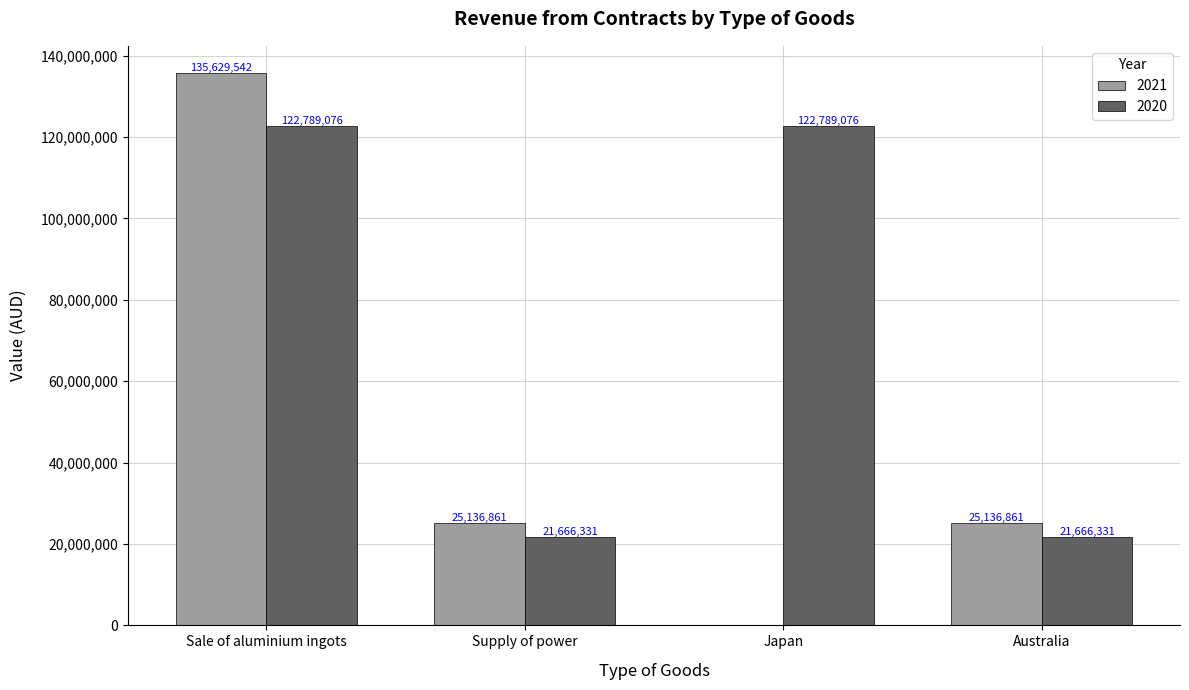

How many 2020 values are between 21666331 and 122789076?

4